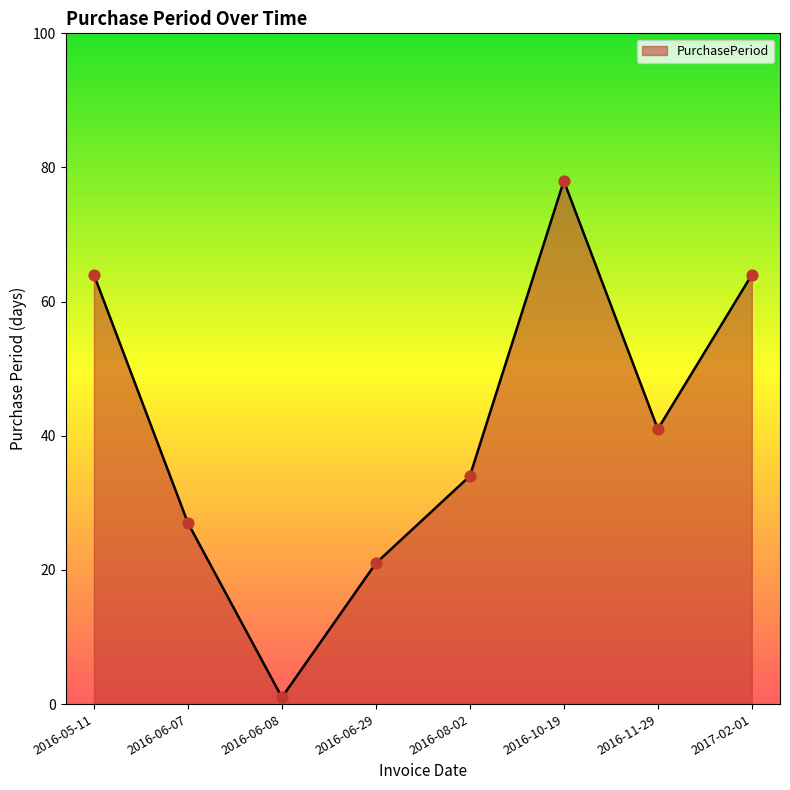

Between 2017-02-01 and 2016-06-07, which is larger?

2017-02-01